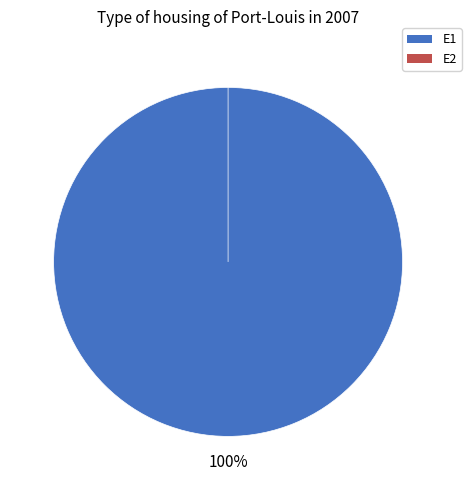

Which category has the smallest portion of the pie?

E2